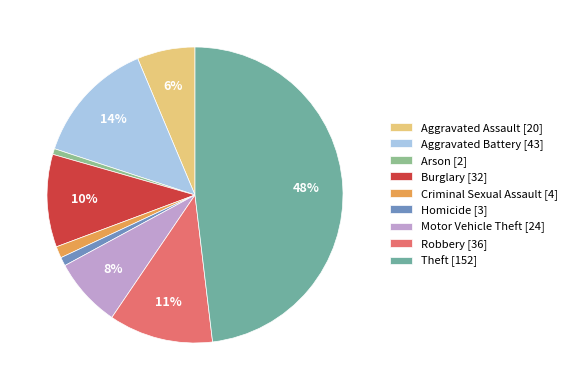

True or false: Motor Vehicle Theft accounts for 8% of the total.

True